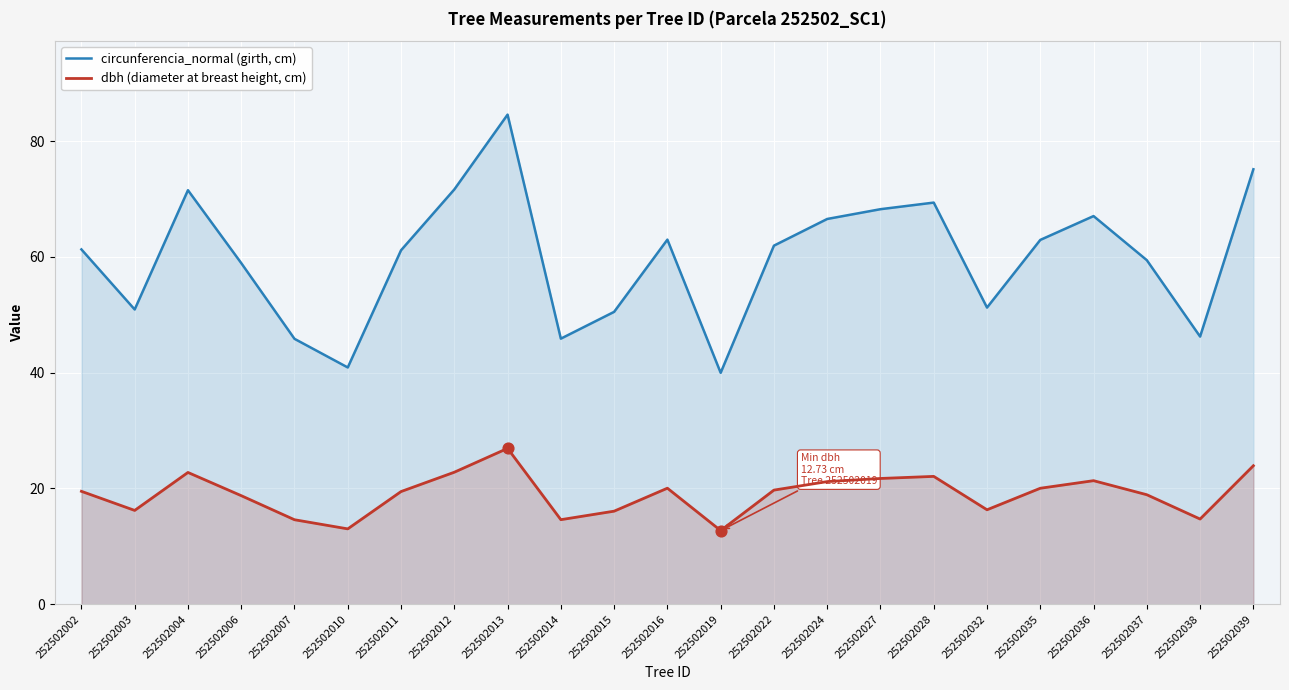

What are all the series names shown in the legend?

circunferencia_normal (girth, cm), dbh (diameter at breast height, cm)